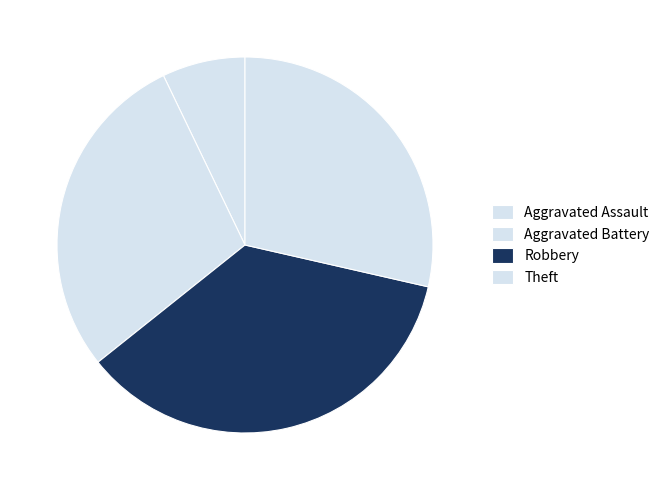

True or false: Aggravated Assault accounts for 7% of the total.

True